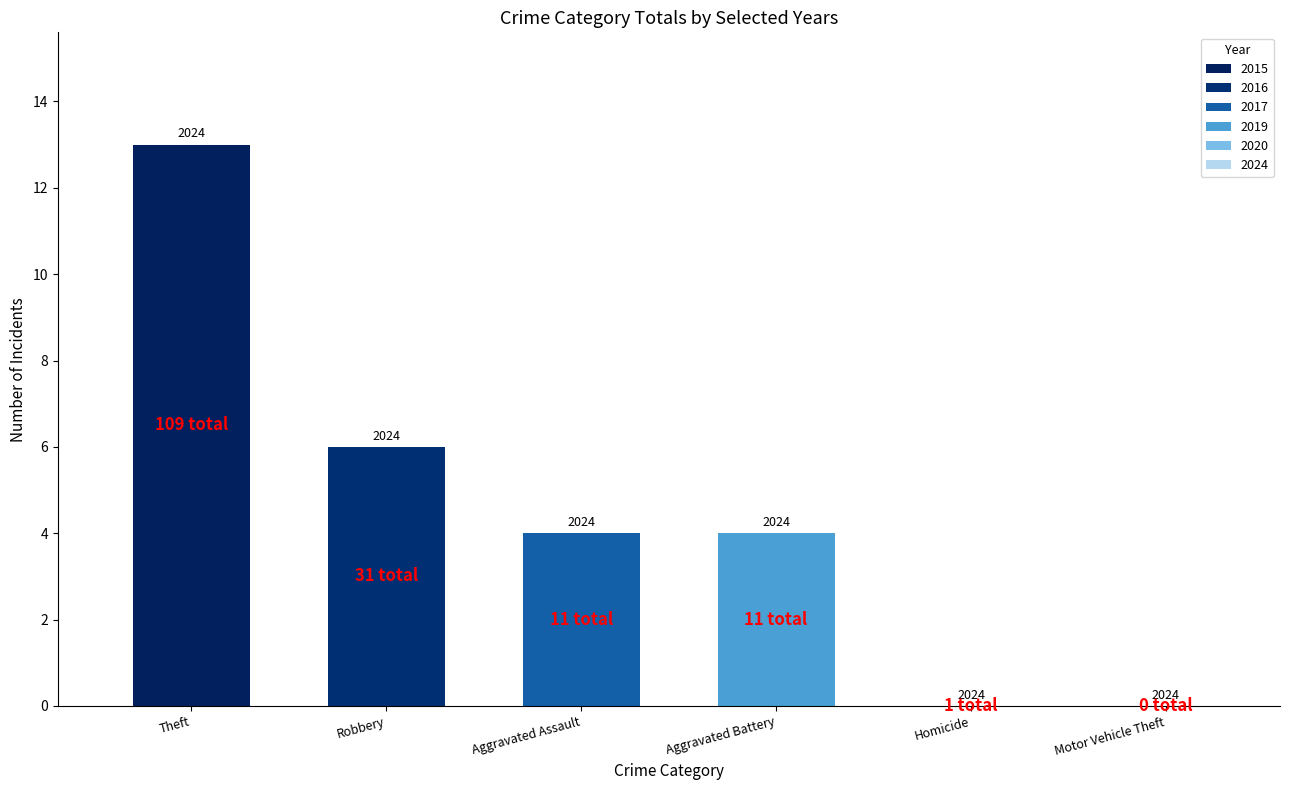

Are the bars horizontal?

No